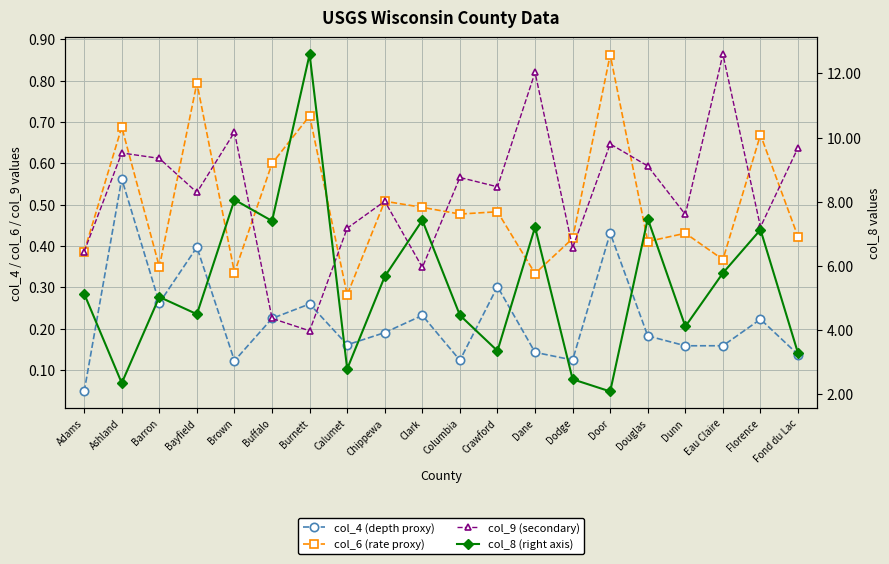

Where is the first local maximum for col_4 (depth proxy)?

Ashland